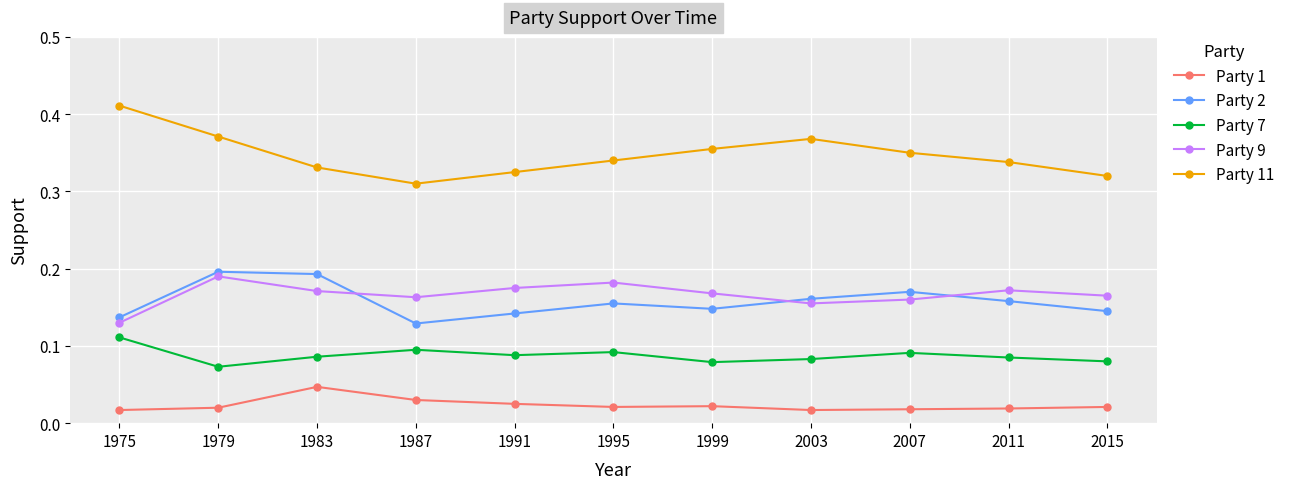

At 2003, list the series in order from smallest to largest.

Party 1, Party 7, Party 9, Party 2, Party 11